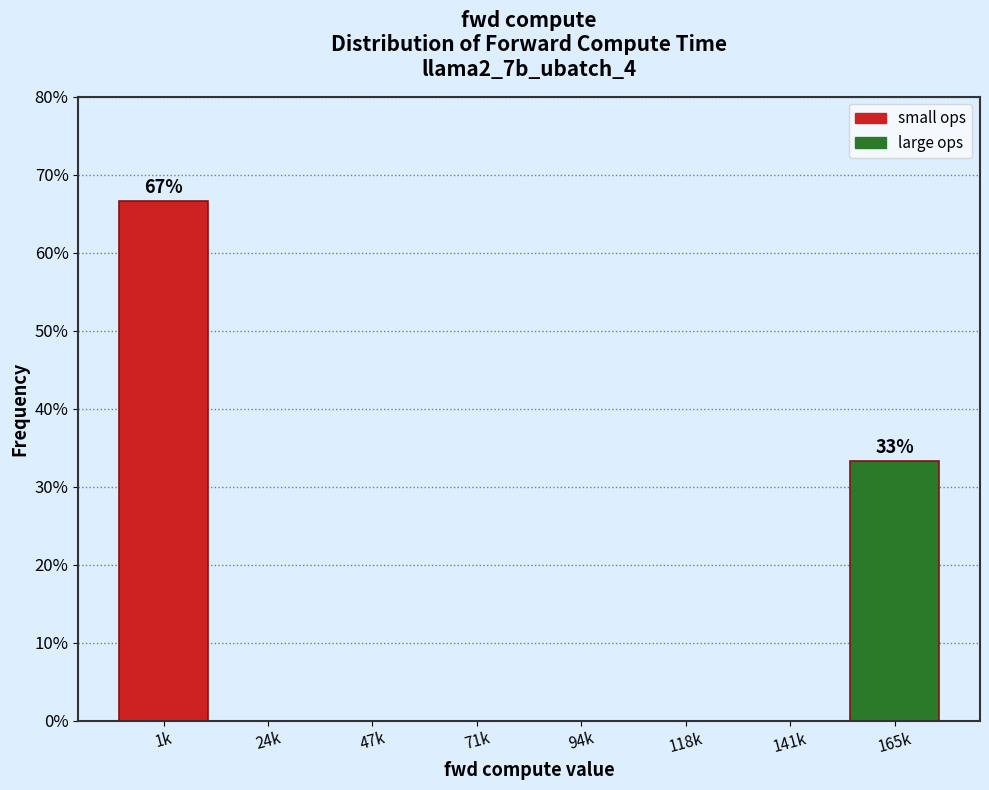

Reading left to right, list all the values displayed in this chart.

1k=66.7	24k=0.0	47k=0.0	71k=0.0	94k=0.0	118k=0.0	141k=0.0	165k=33.3